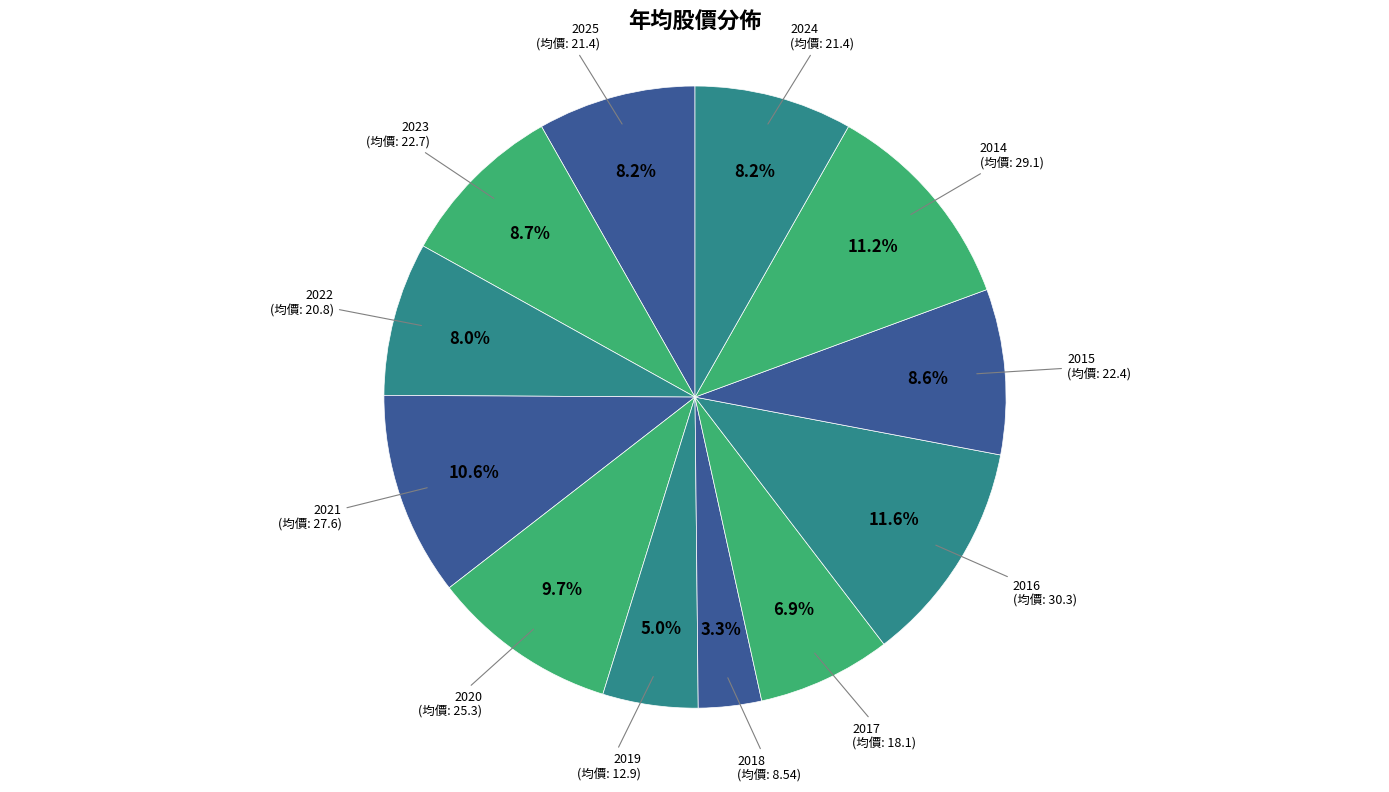

Which category has the smallest portion of the pie?

2018